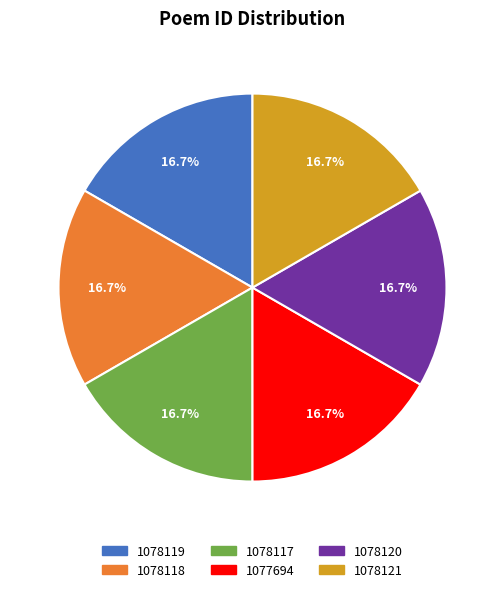

Approximately how many times larger is the value at 1078117 compared to 1078120?

1.0